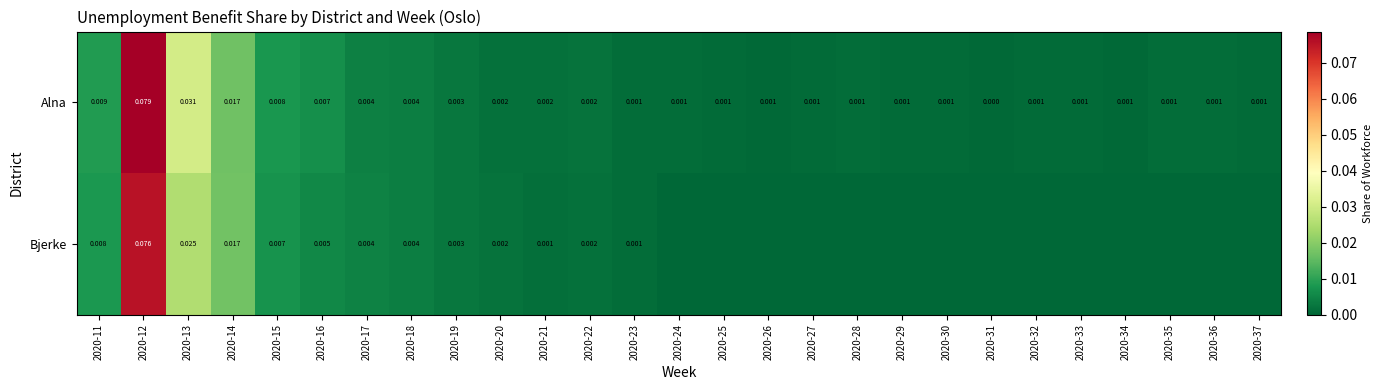

Where is Alna nearest to the value 0?

2020-31